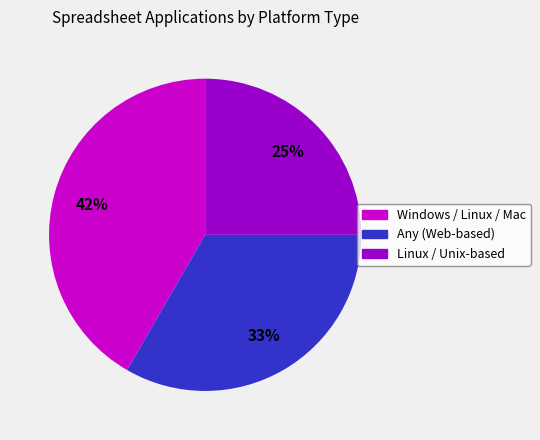

The Linux / Unix-based slice represents 25% of the pie. True or false?

True